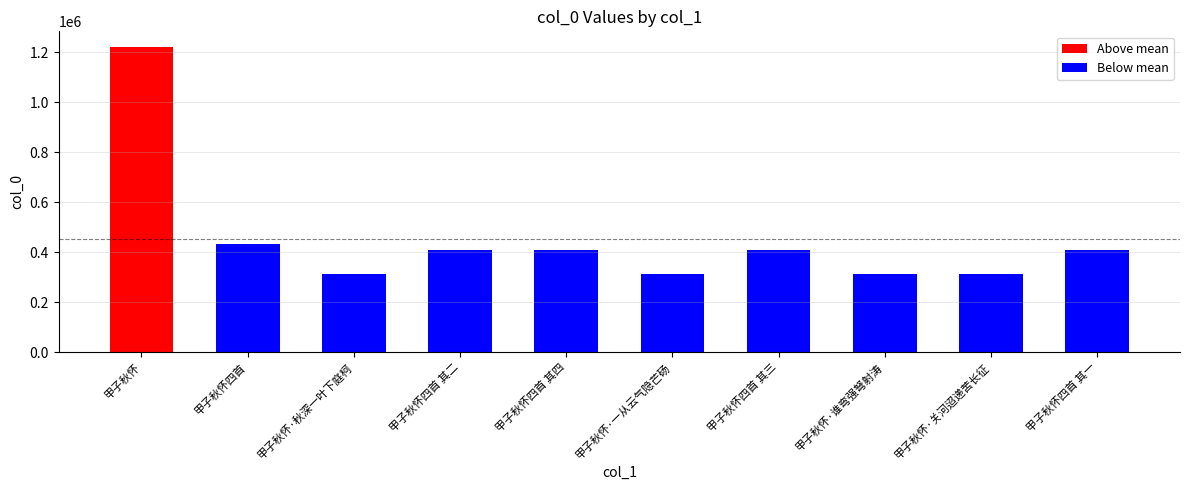

What is the sum of the values at 甲子秋怀四首 and 甲子秋怀·一从云气隐芒砀?

743548